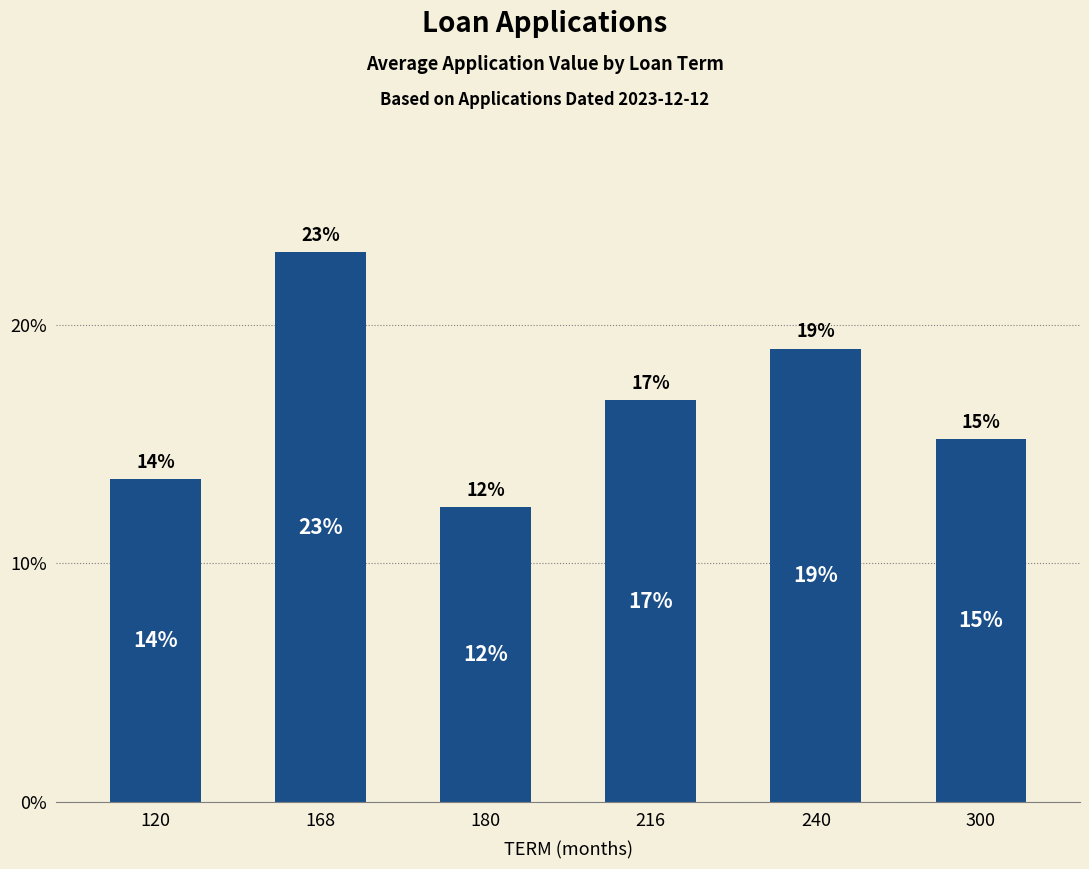

How many bars are there in total?

6